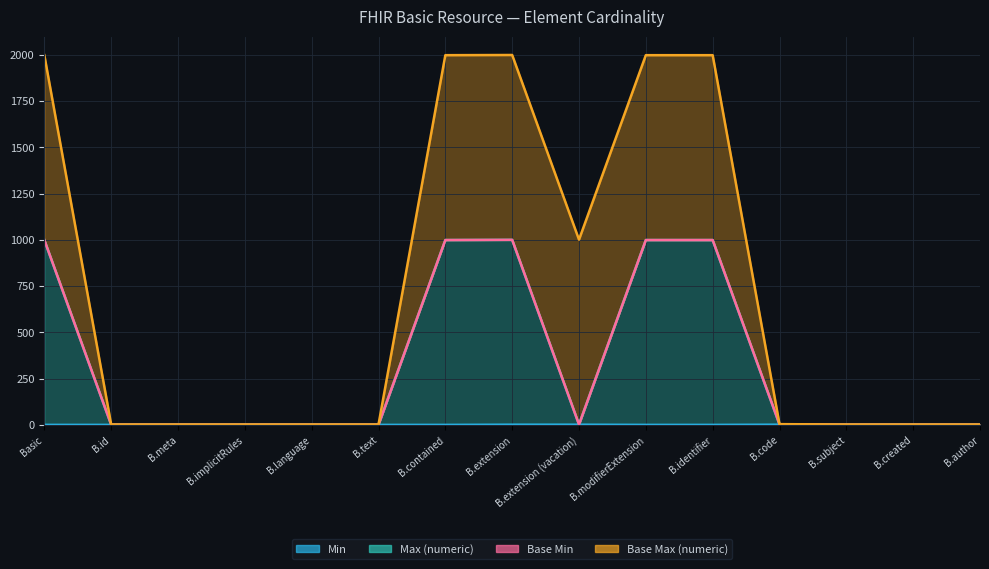

Between B.contained and B.created, which is larger?

B.contained